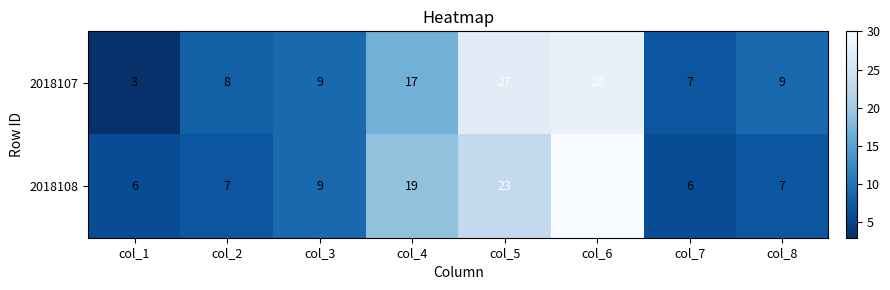

What is the maximum value for 2018108?

30